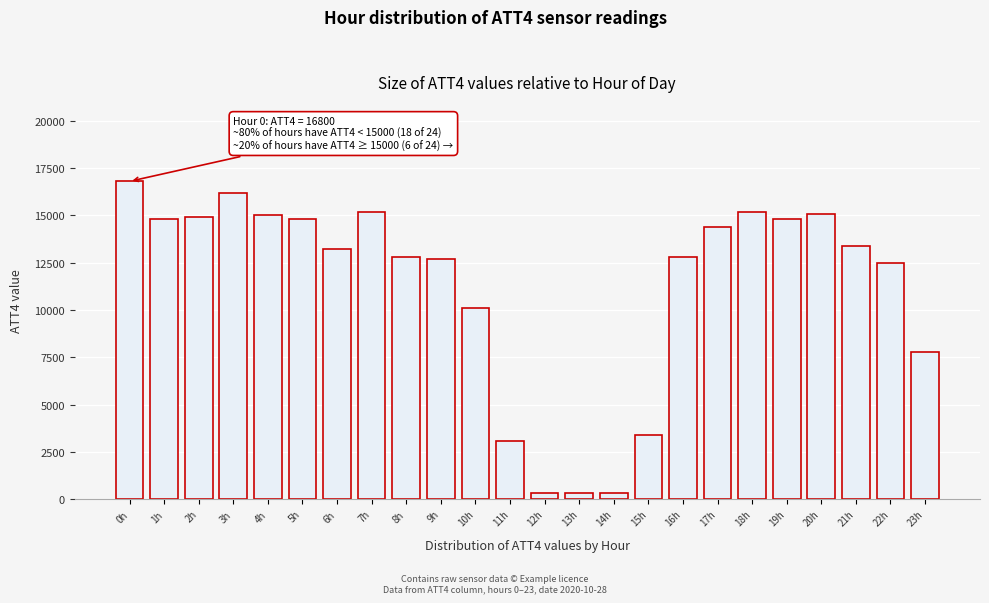

Reading left to right, extract all data points from this chart.

16800	14800	14900	16200	15000	14800	13200	15200	12800	12700	10100	3100	300	300	300	3400	12800	14400	15200	14800	15100	13400	12500	7800